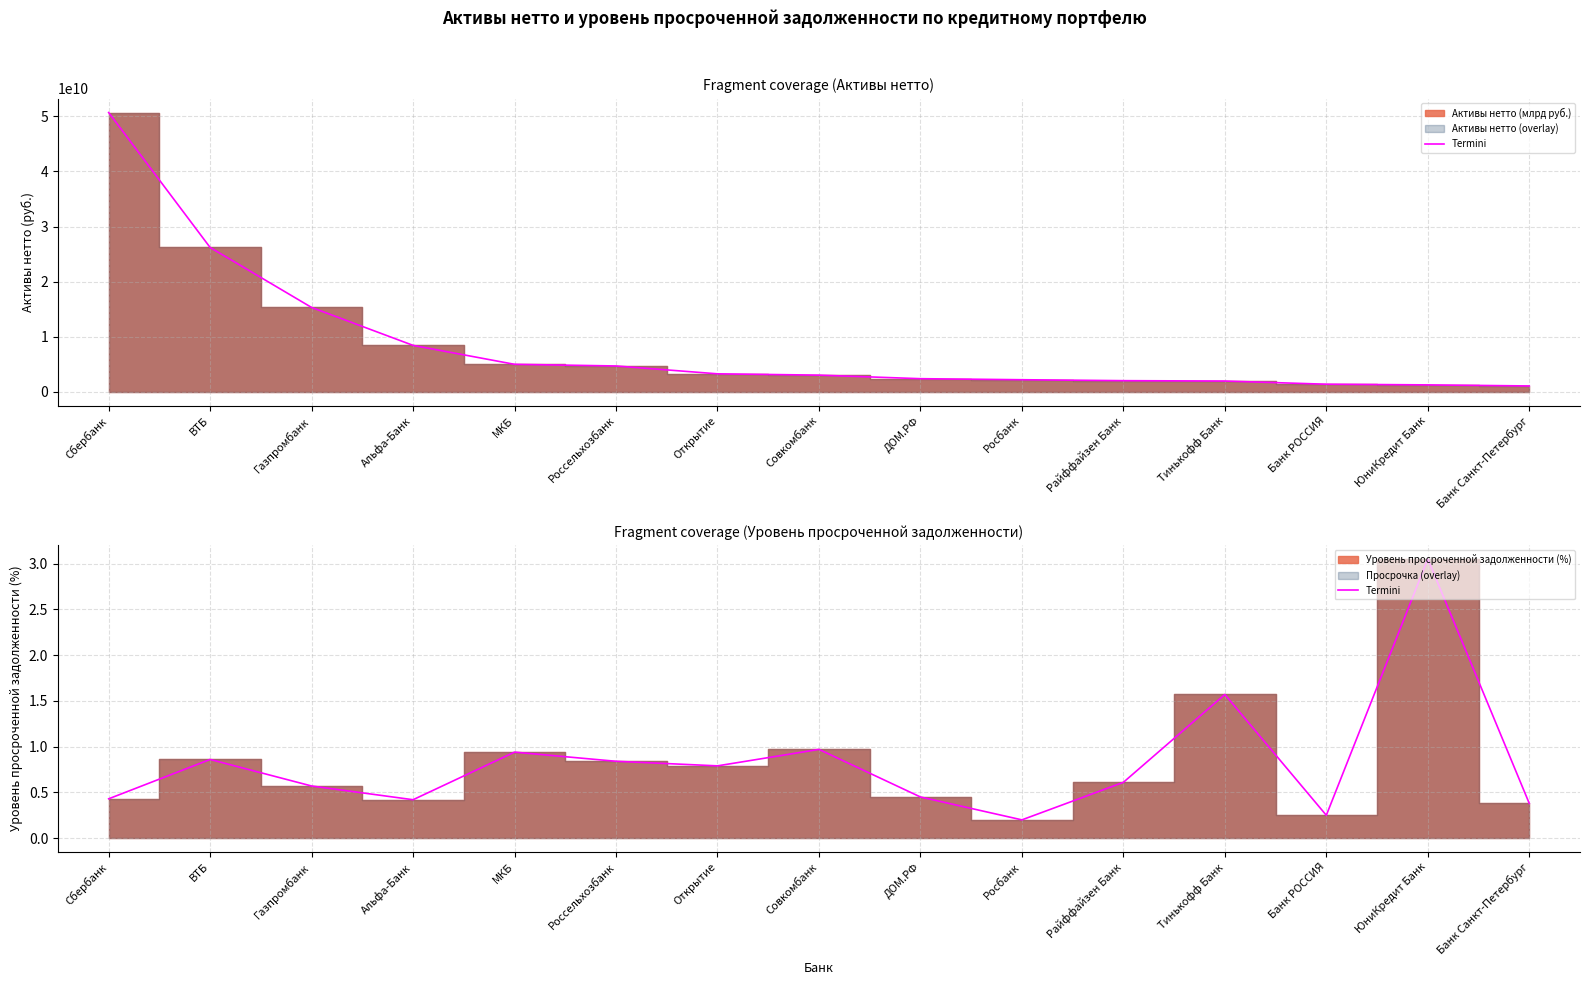

Which has a higher value, Россельхозбанк or ДОМ.РФ?

Россельхозбанк